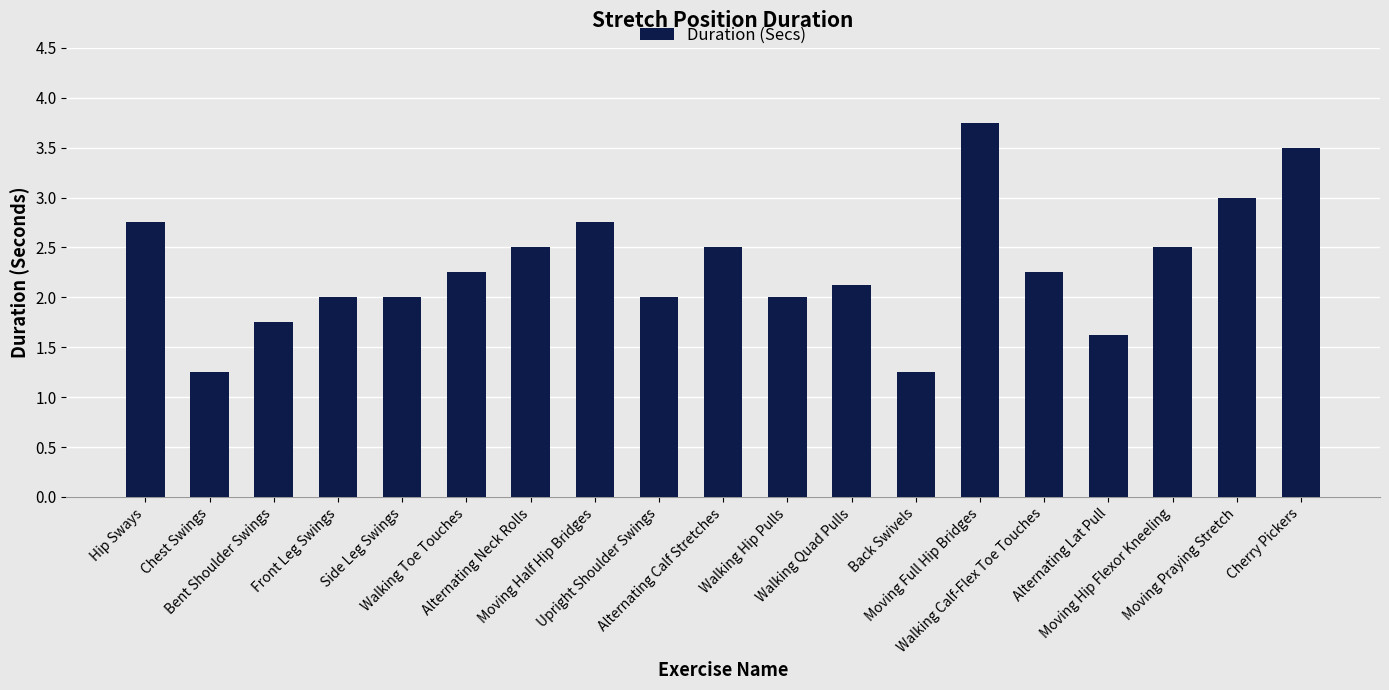

What is the difference between the maximum and second lowest values?

2.5